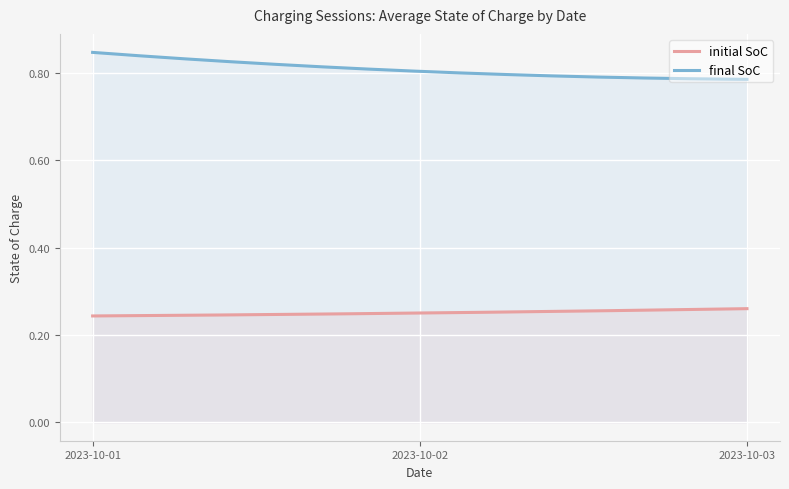

What is the sum of all initial SoC values?

0.8